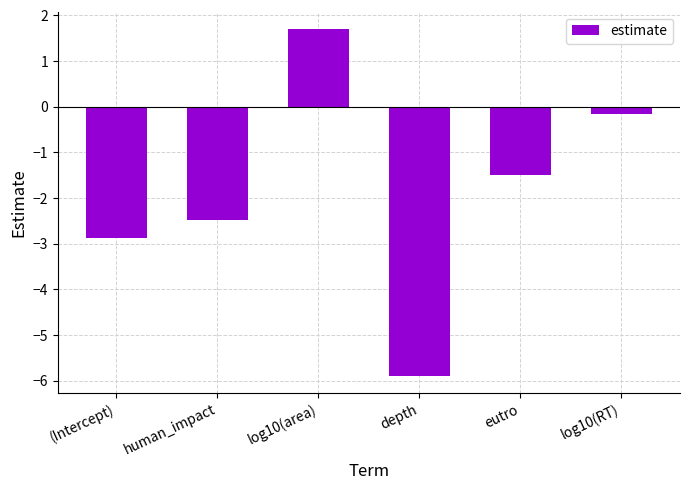

Which has a higher value, eutro or (Intercept)?

eutro